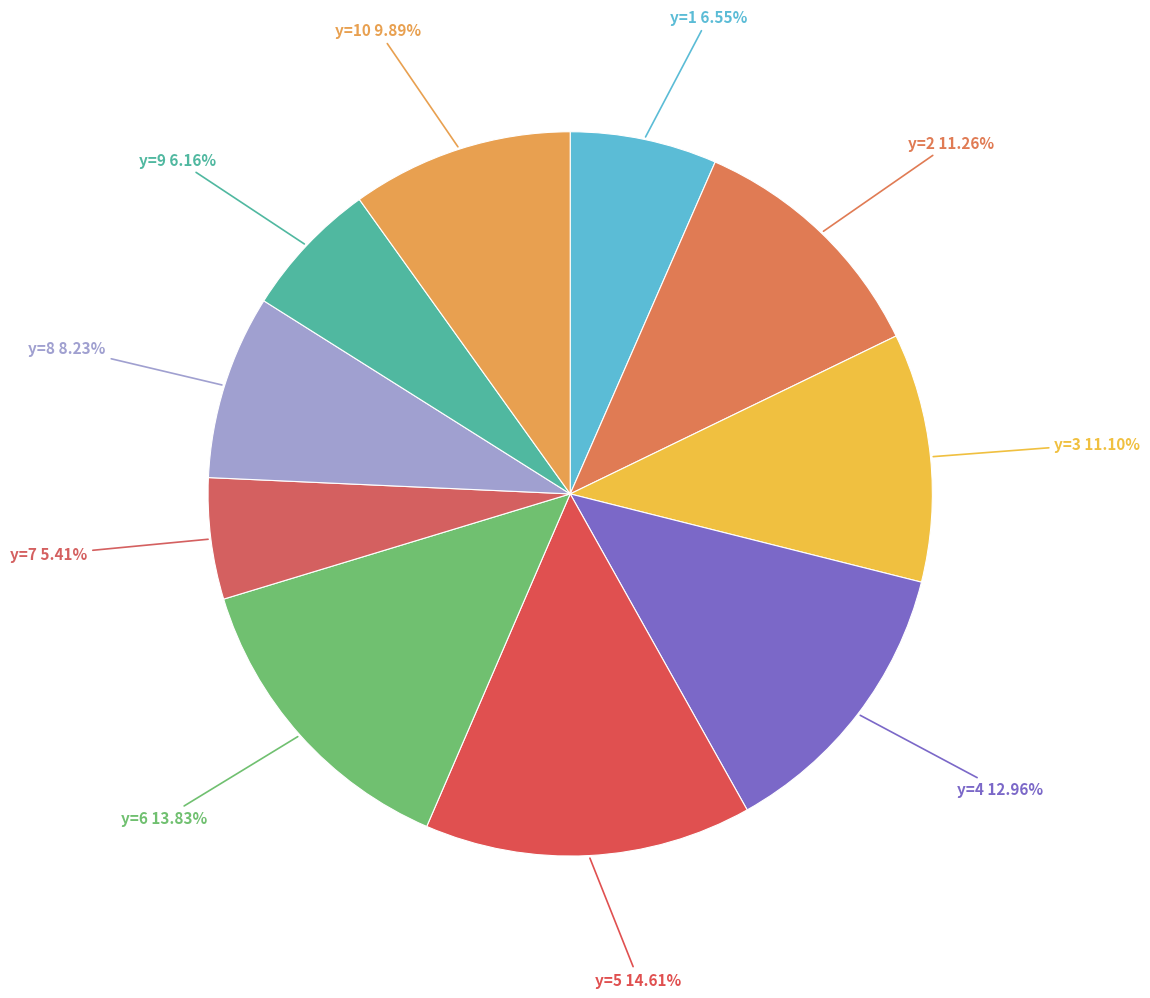

How many segments does this pie chart have?

10